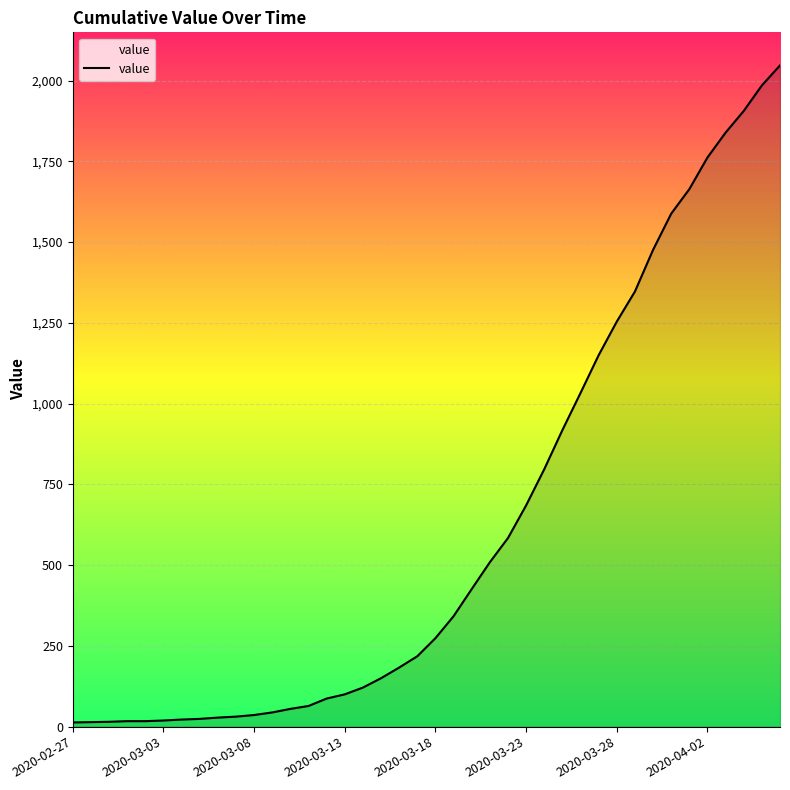

What is the difference between the maximum and minimum values?

2034